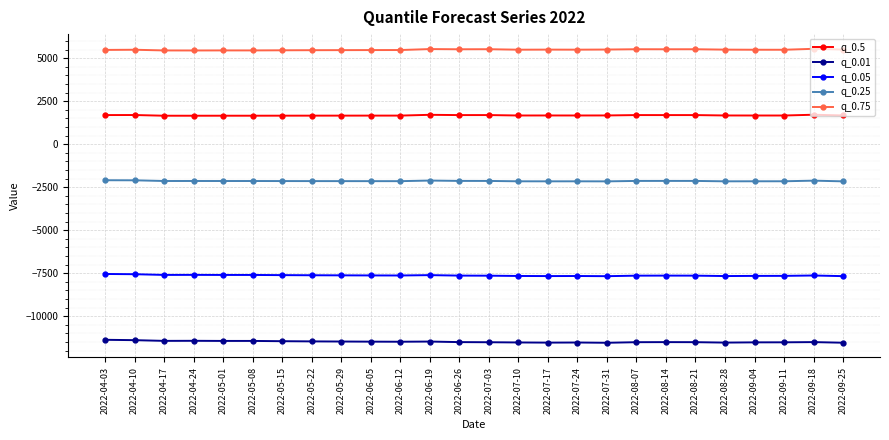

At how many categories does at least one series exceed 2261?

26